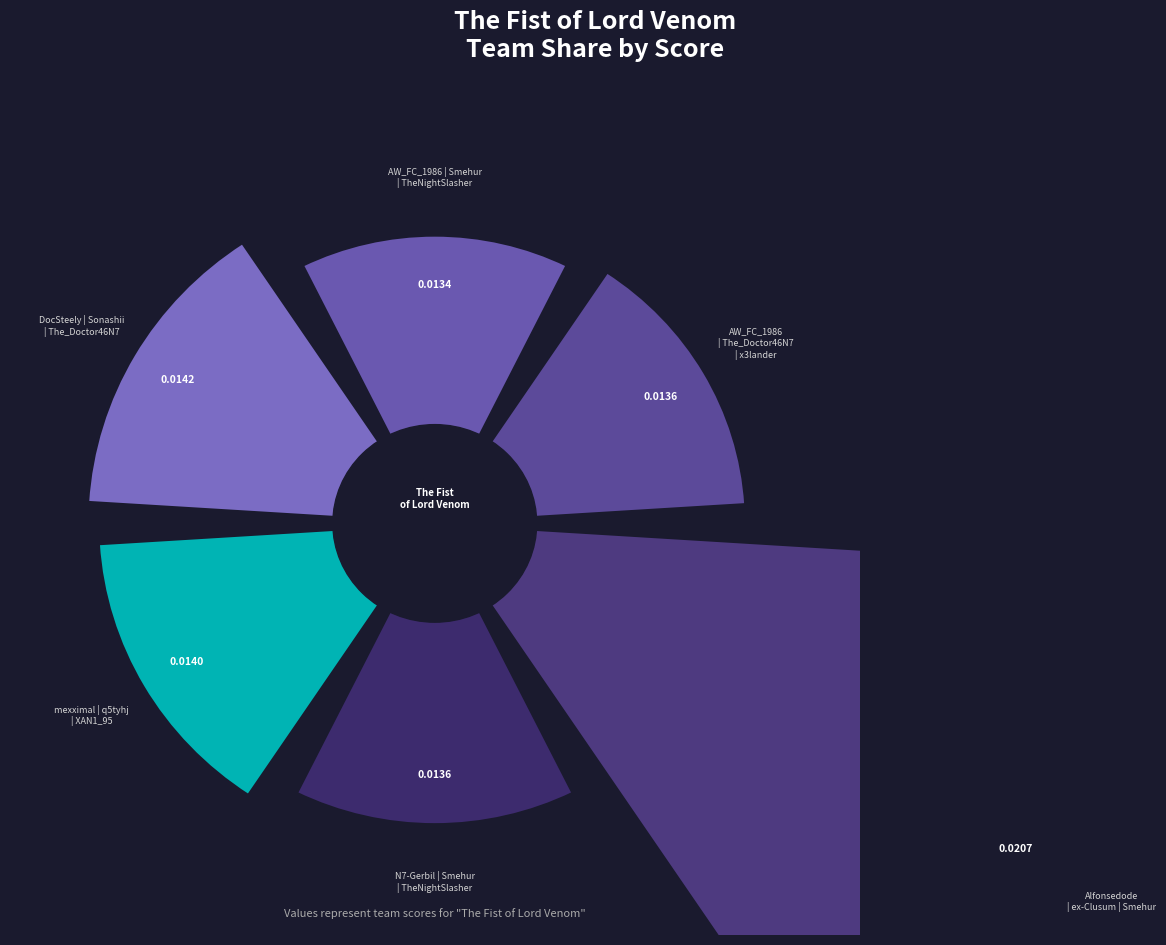

To the nearest percent, what is the average slice percentage?

17%